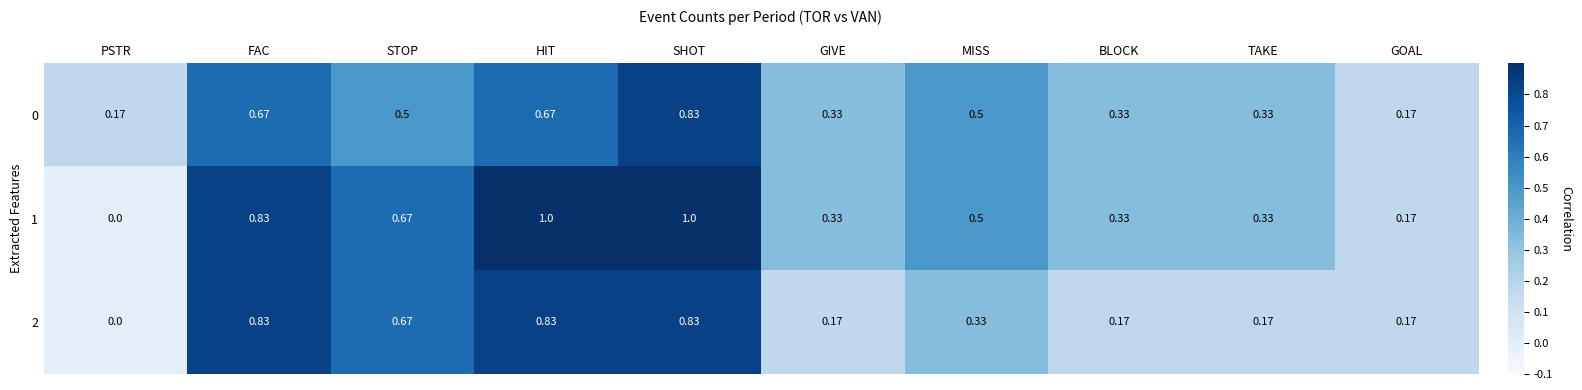

What is the maximum value shown in the chart?

1.0